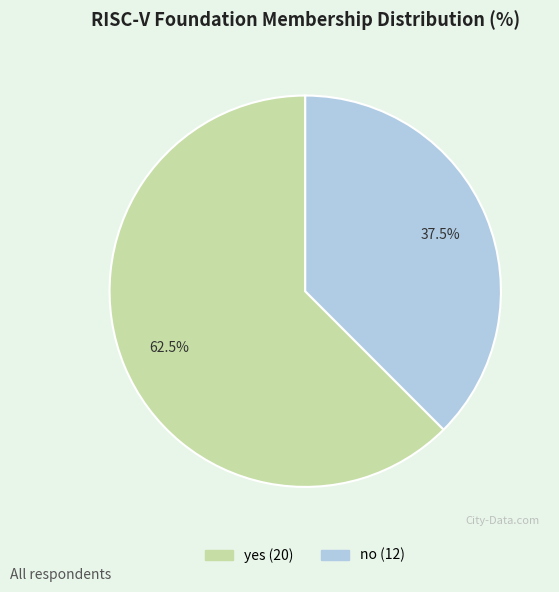

Count the number of slices in the pie.

2